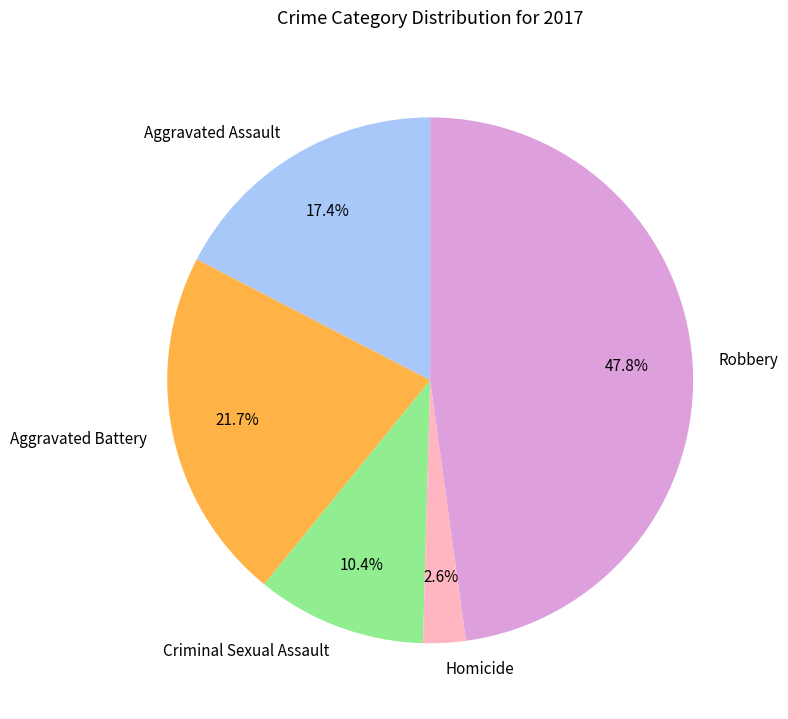

Count the number of slices in the pie.

5